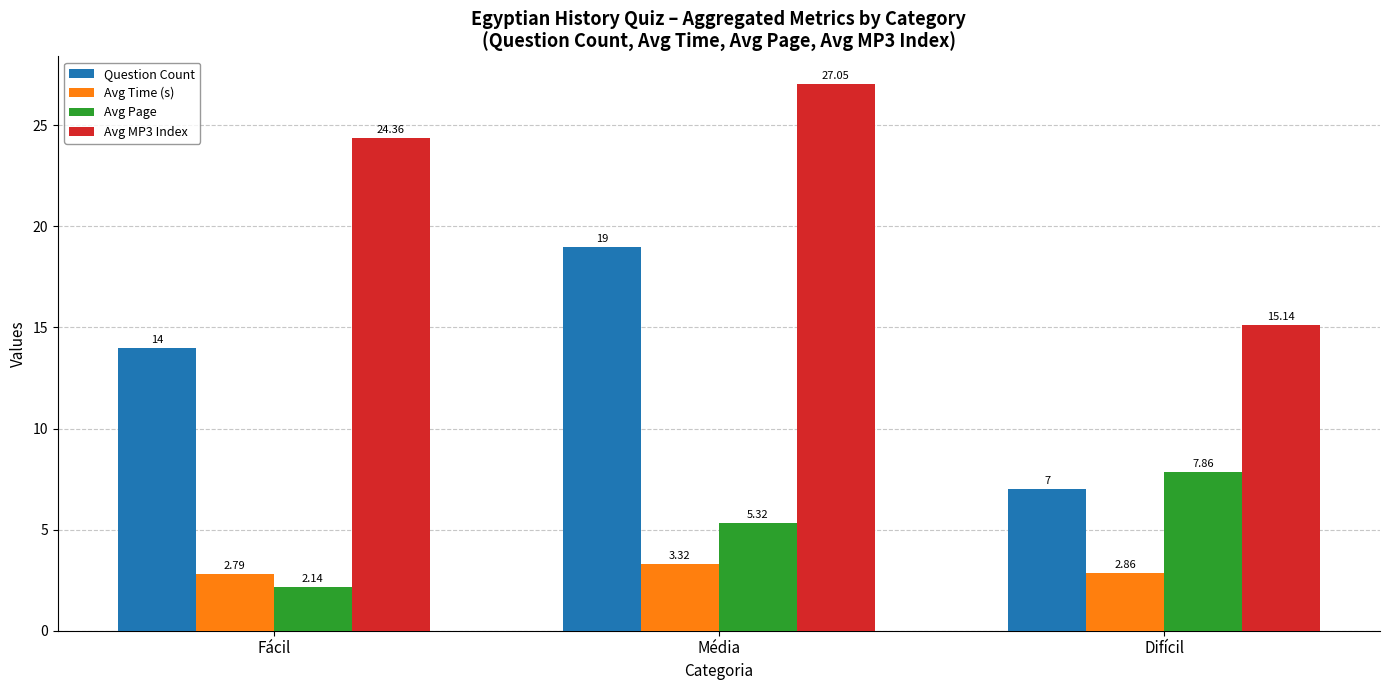

What position from the right is Difícil?

1